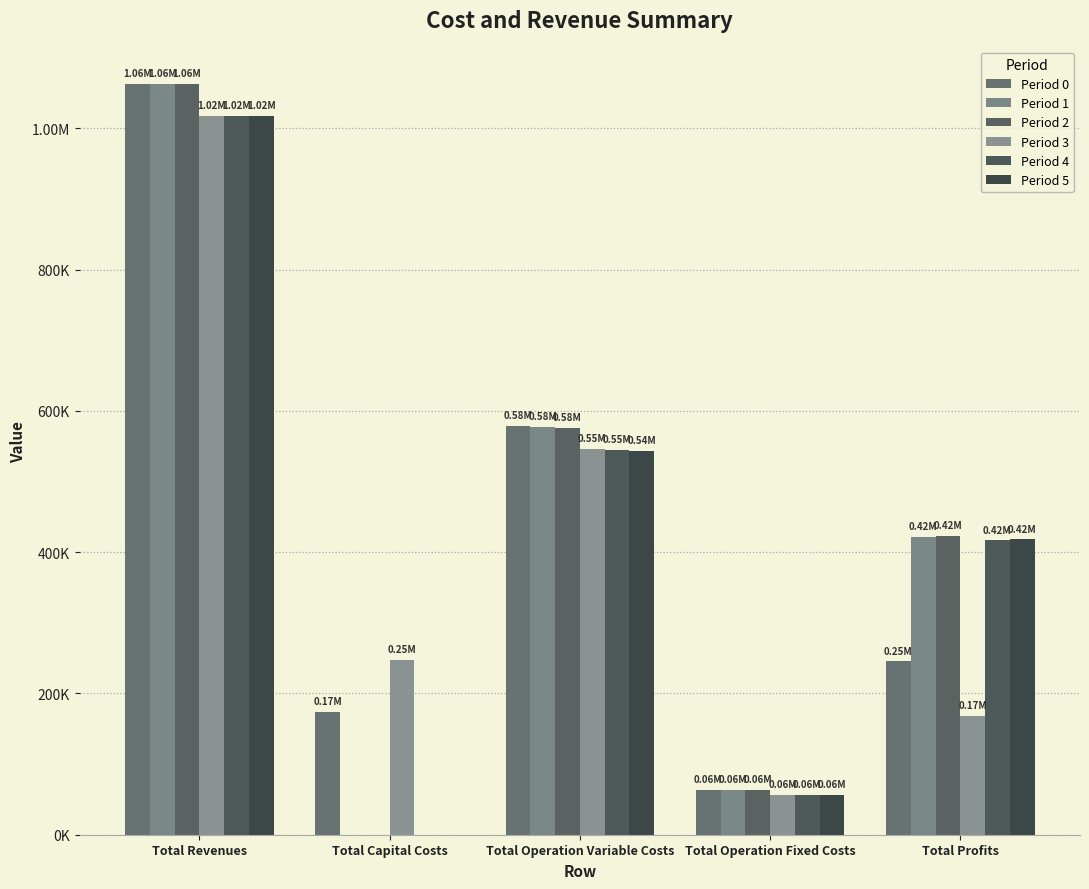

Where is Period 2 nearest to the value 531423?

Total Operation Variable Costs